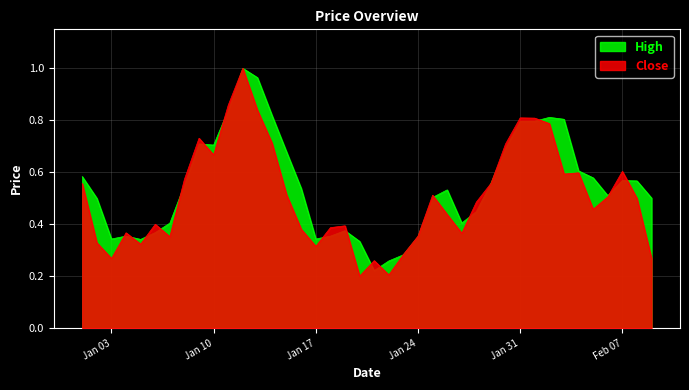

What is the maximum value for Close?

1.0